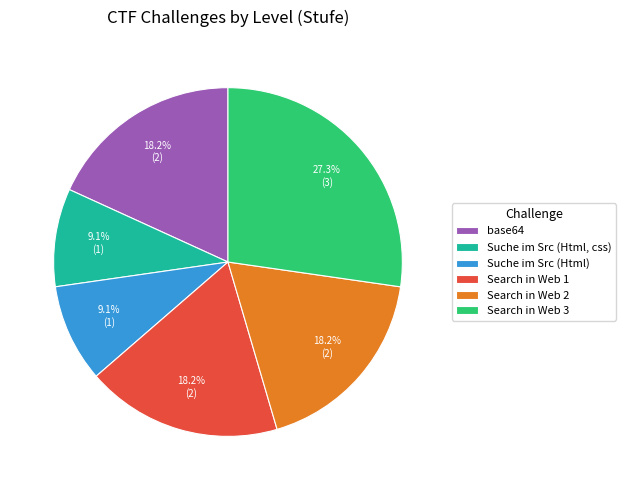

To the nearest percent, what percentage of the pie is Search in Web 2?

18%